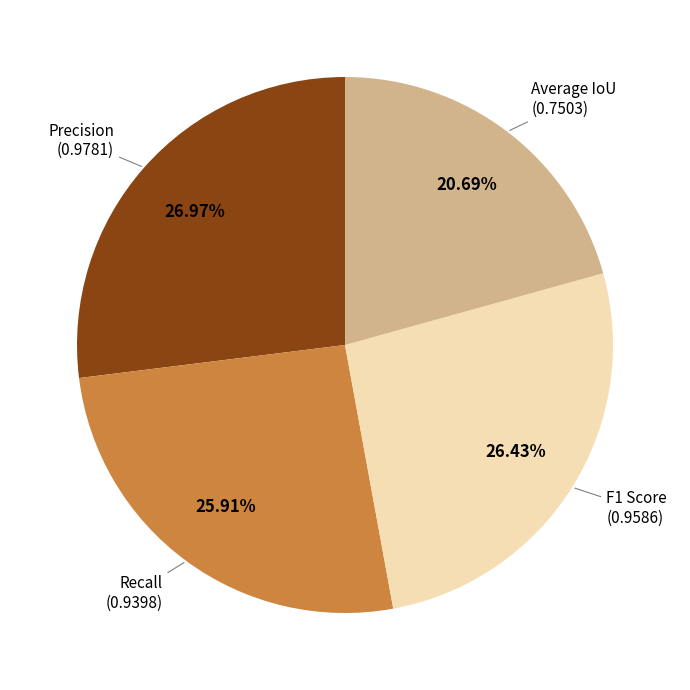

Is there any slice that represents more than half of the pie?

No